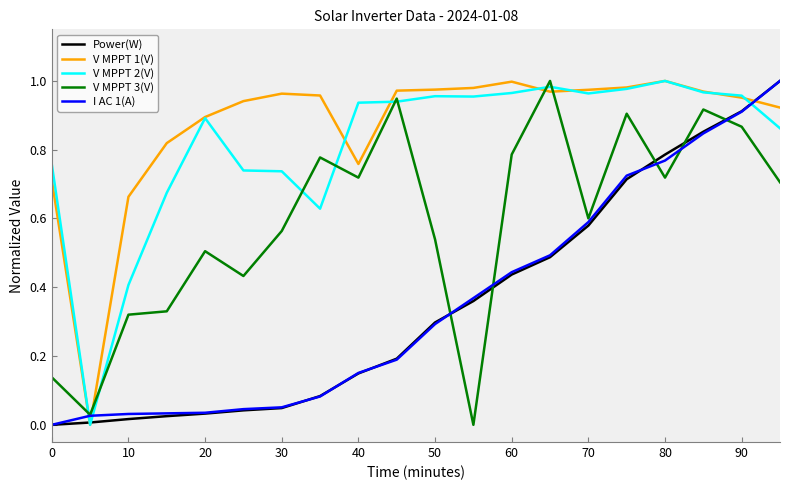

Which series ends up on top after the final intersection of I AC 1(A) and V MPPT 1(V)?

I AC 1(A)